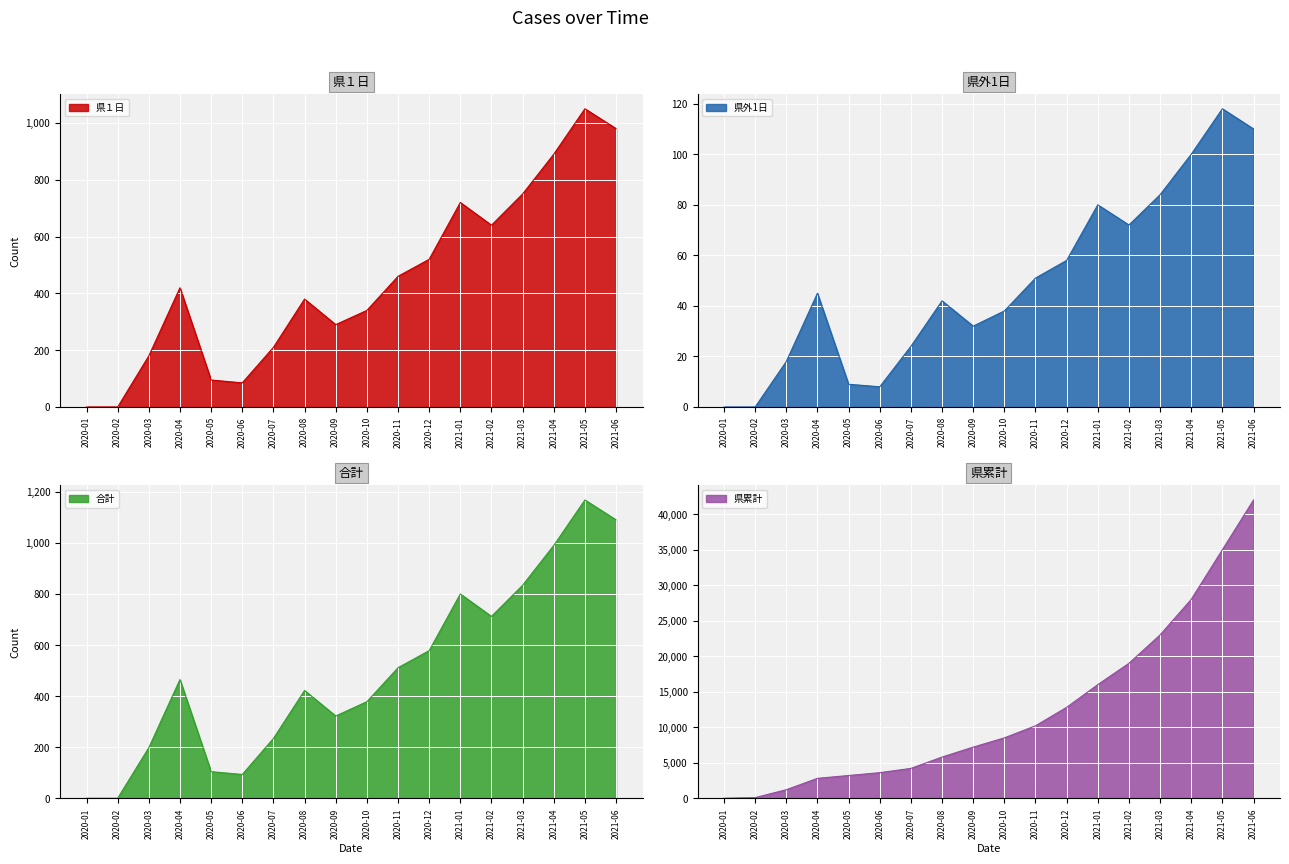

What is the value of the 県累計 point at the 17th from the left?

35000